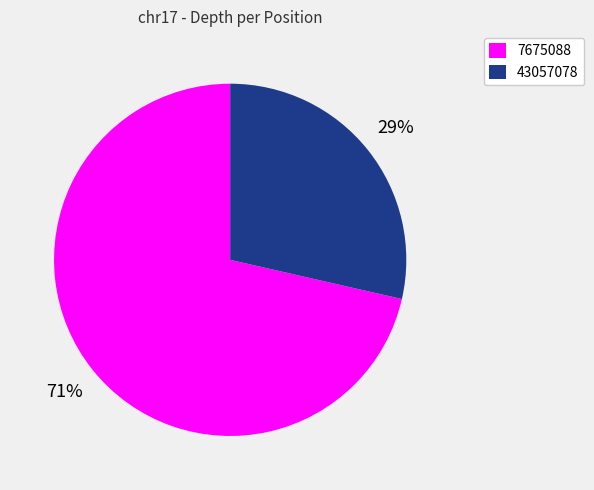

To the nearest percent, what percentage of the pie is 7675088?

71%